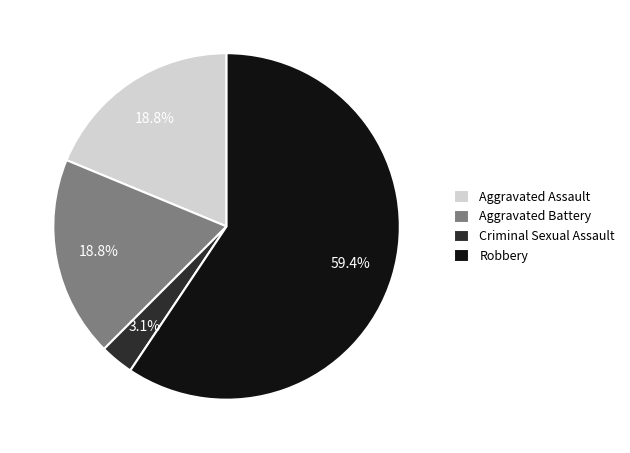

True or false: Aggravated Battery accounts for 28% of the total.

False